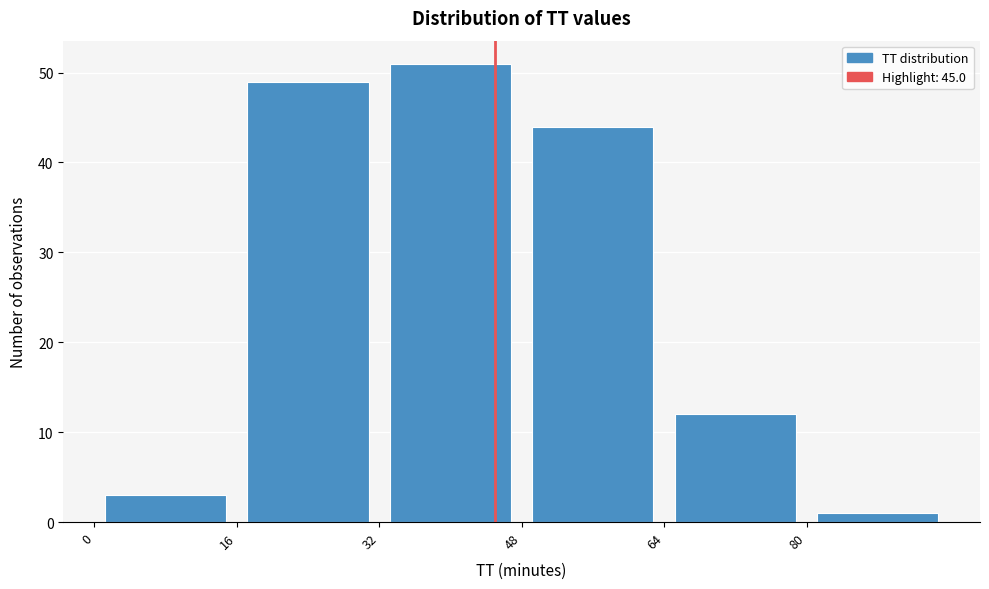

What is the height of the bar covering 0 to 16 on the x-axis? The values are not printed on the chart, so give them approximately, as read against the axis.

3